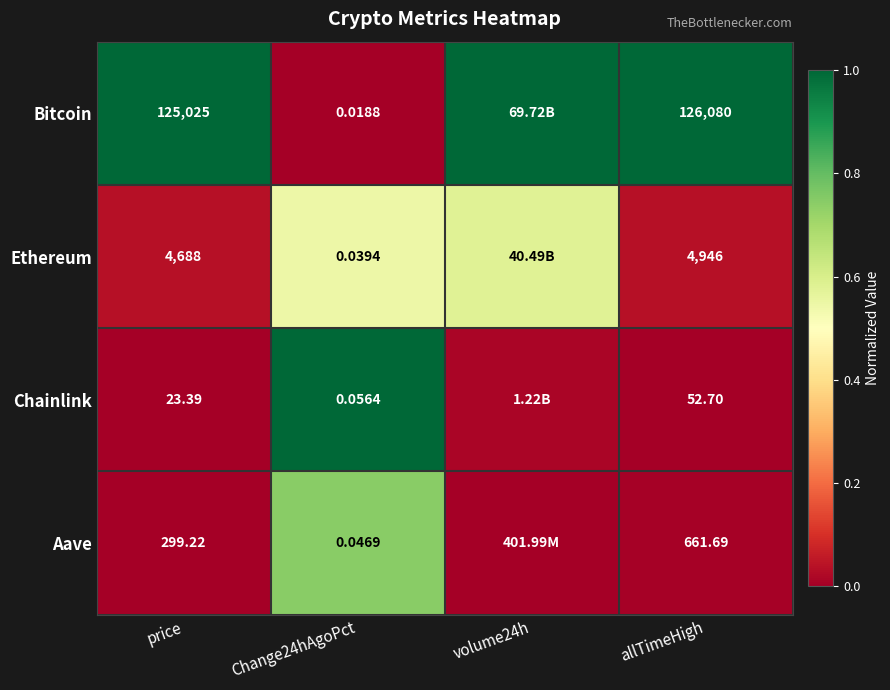

Is the value of Chainlink at price greater than the value of Ethereum at price?

No